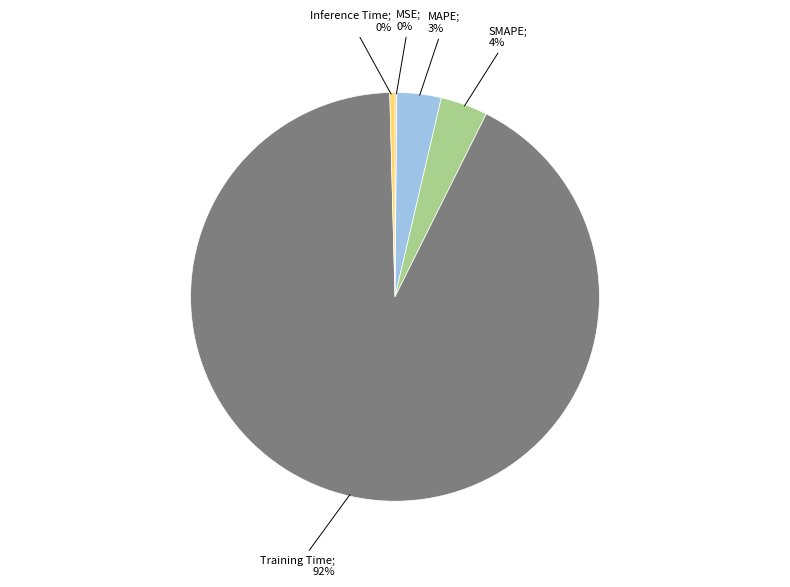

Is there a majority slice in this chart?

Yes